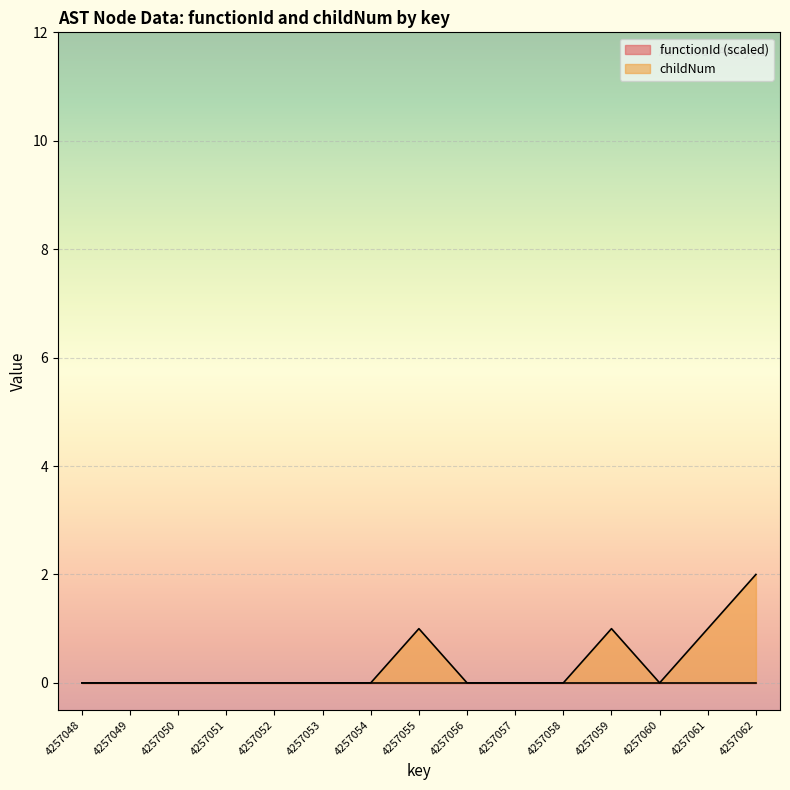

List the labels in order of value, smallest first.

4257048, 4257049, 4257050, 4257051, 4257052, 4257053, 4257054, 4257056, 4257057, 4257058, 4257060, 4257055, 4257059, 4257061, 4257062